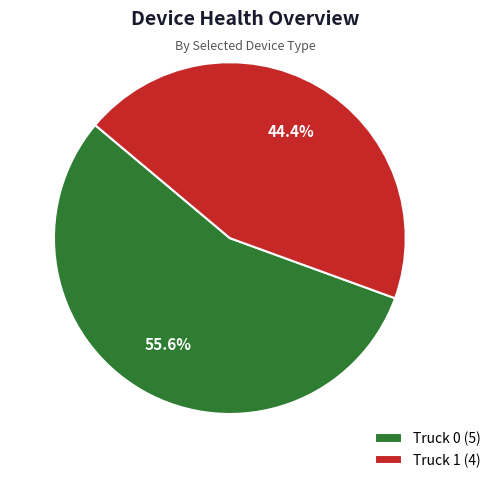

What portion of the pie excludes Truck 1?

55.6%